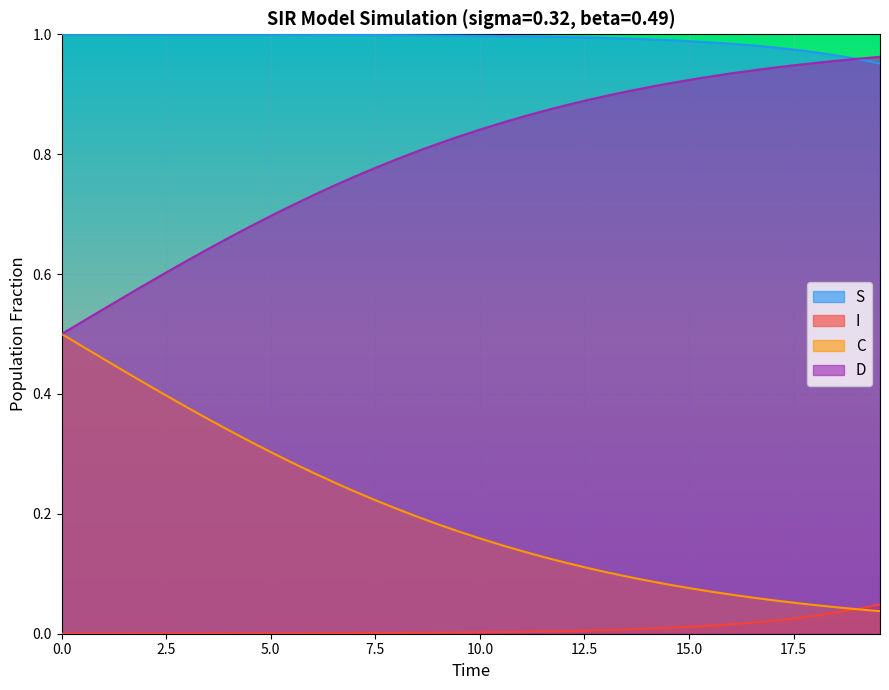

At how many categories does at least one series exceed 0?

40